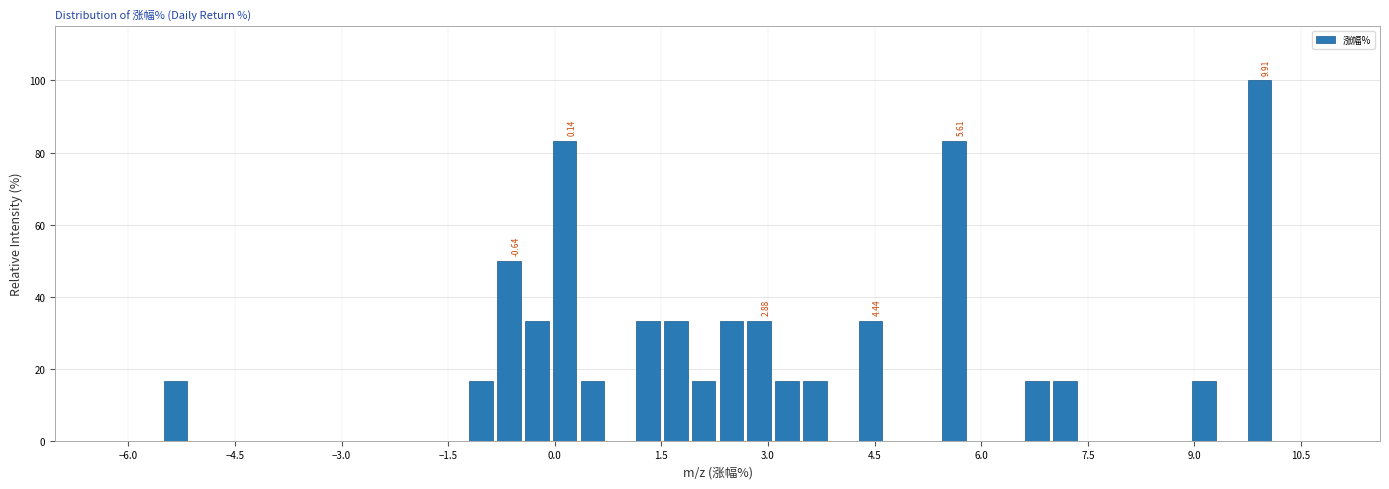

Around what value on the x-axis is the tallest bar? Give the approximate position of its centre, as read against the axis.

10.0